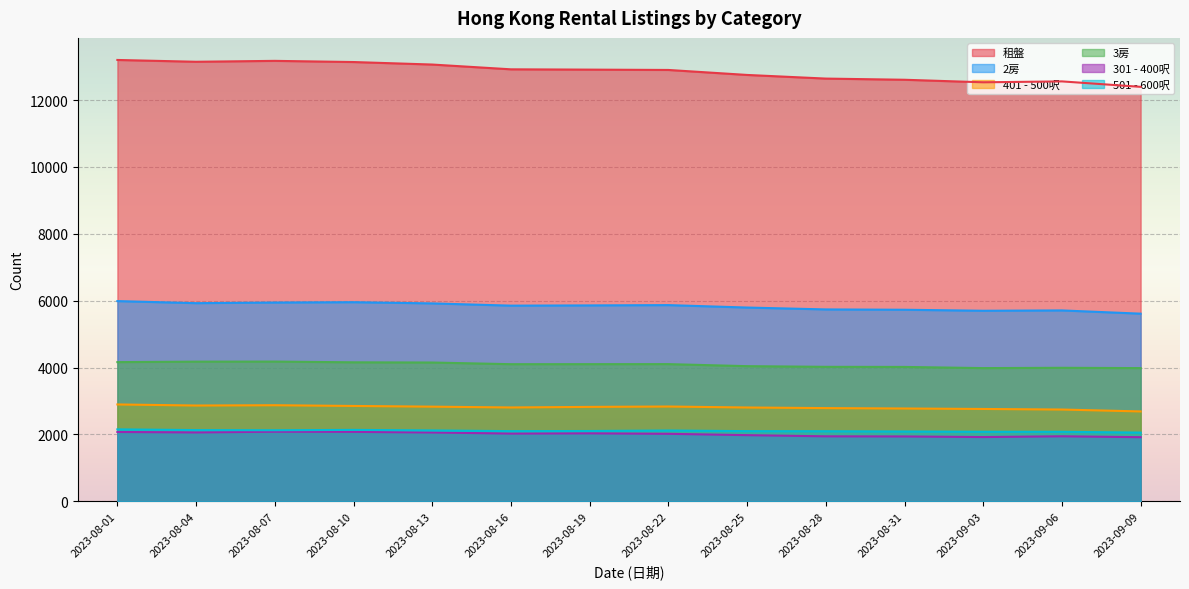

What is the difference between the maximum and minimum values in the 3房 series?

195